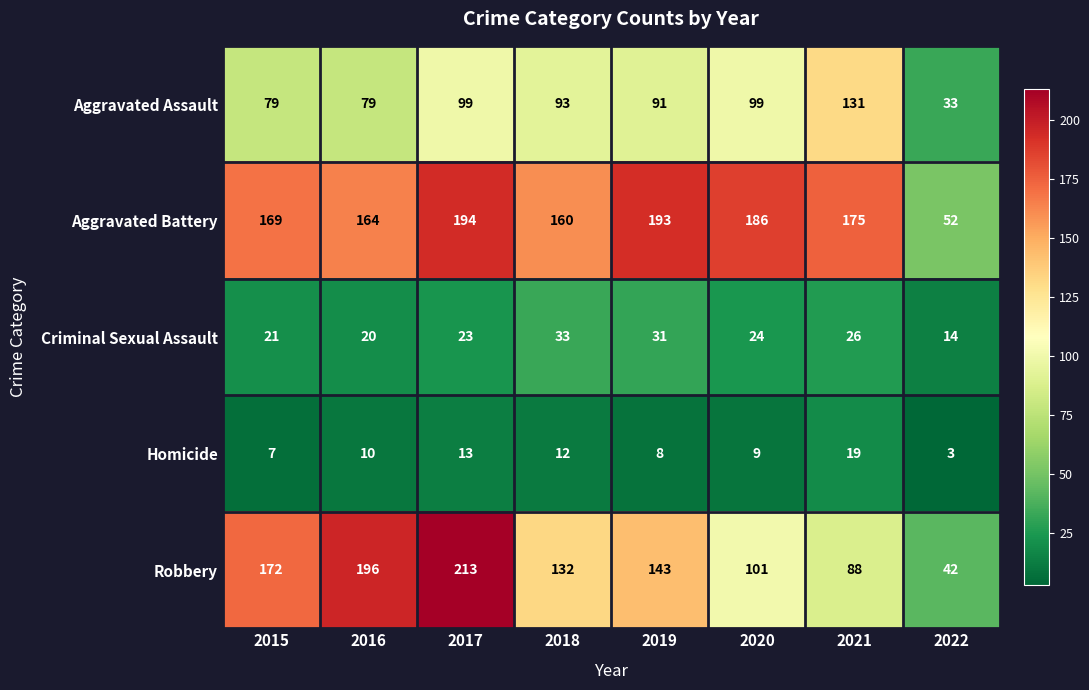

What is the difference between the Aggravated Battery values at 2015 and 2021?

6